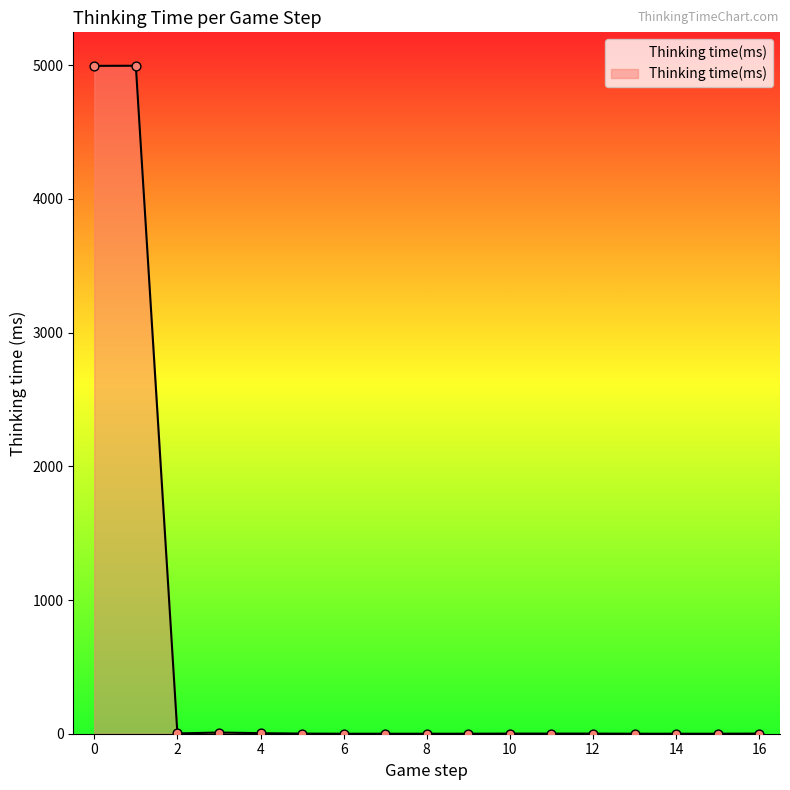

What is the difference between the maximum and minimum values?

4996